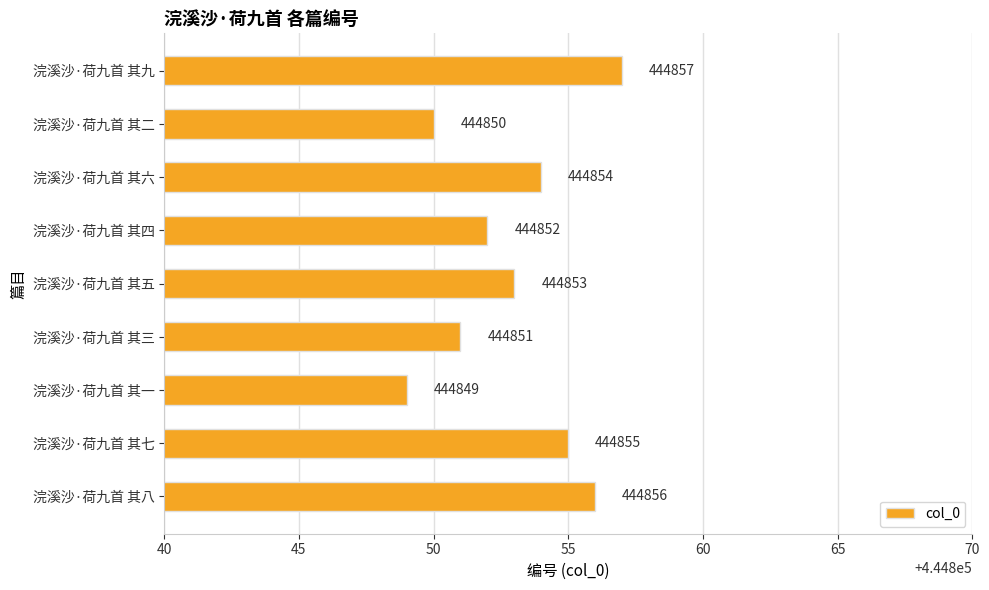

The chart shows a value of 236707 at 浣溪沙·荷九首 其四. True or false?

False